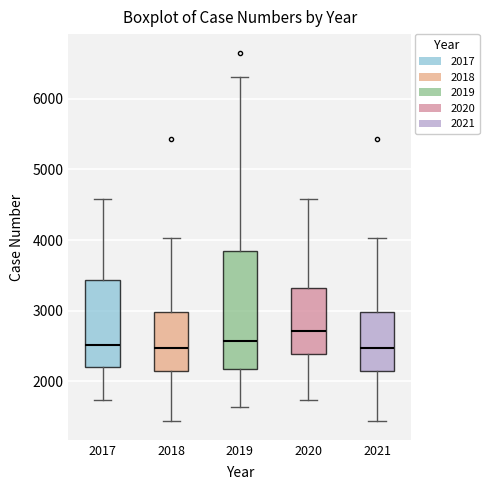

Reading left to right, transcribe this box plot: for each box, give where its median line is, the range the box spans, and where its two whiskers end, as read against the y-axis. The values are not printed on the chart, so give them approximately, as read against the axis.

2017: median 2500, box 2200 to 3400, whiskers 1700 to 4600
2018: median 2500, box 2100 to 3000, whiskers 1400 to 4000
2019: median 2600, box 2200 to 3800, whiskers 1600 to 6300
2020: median 2700, box 2400 to 3300, whiskers 1700 to 4600
2021: median 2500, box 2100 to 3000, whiskers 1400 to 4000